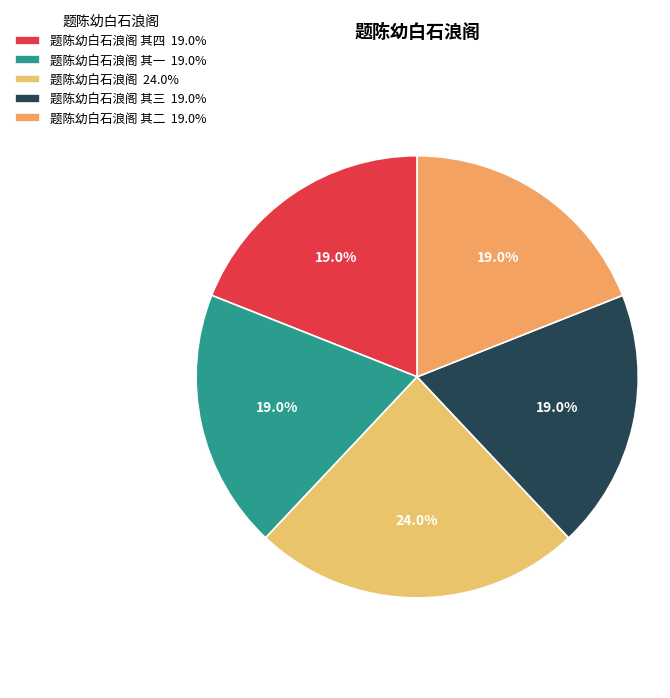

How many segments does this pie chart have?

5